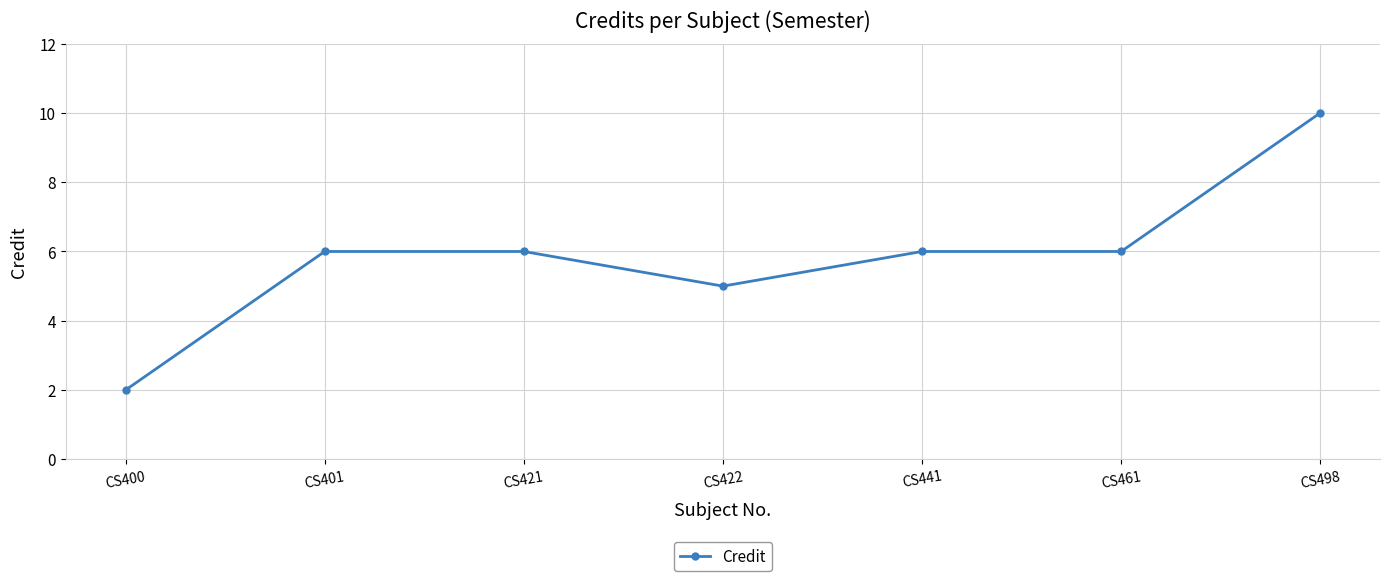

What is the average value?

6